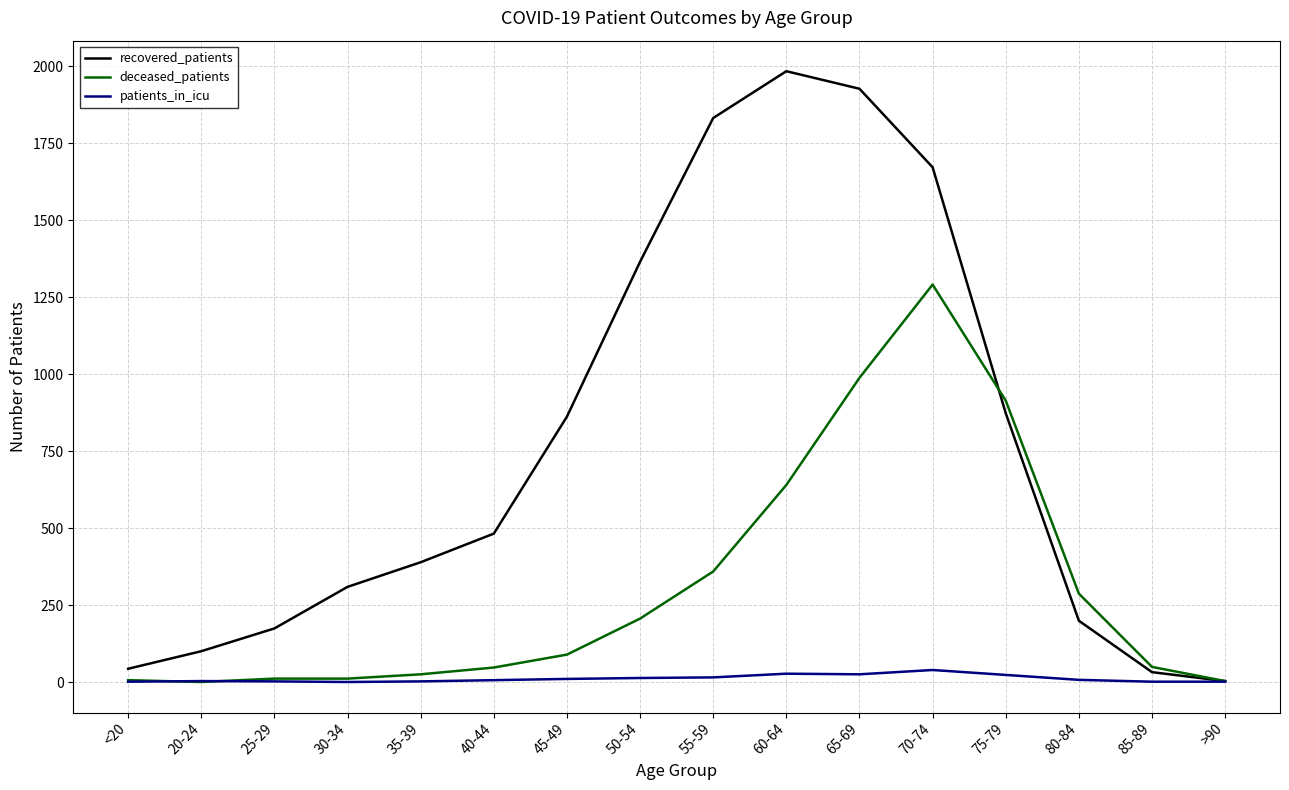

List the series in order of their overall mean, lowest first.

patients_in_icu, deceased_patients, recovered_patients